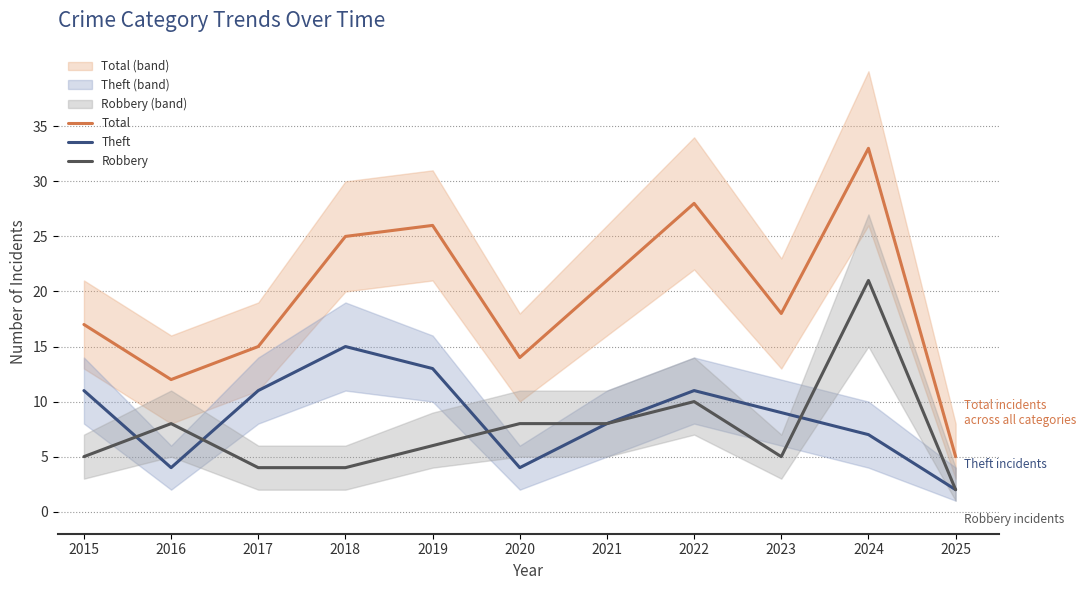

True or false: Total and Robbery cross at least once.

False